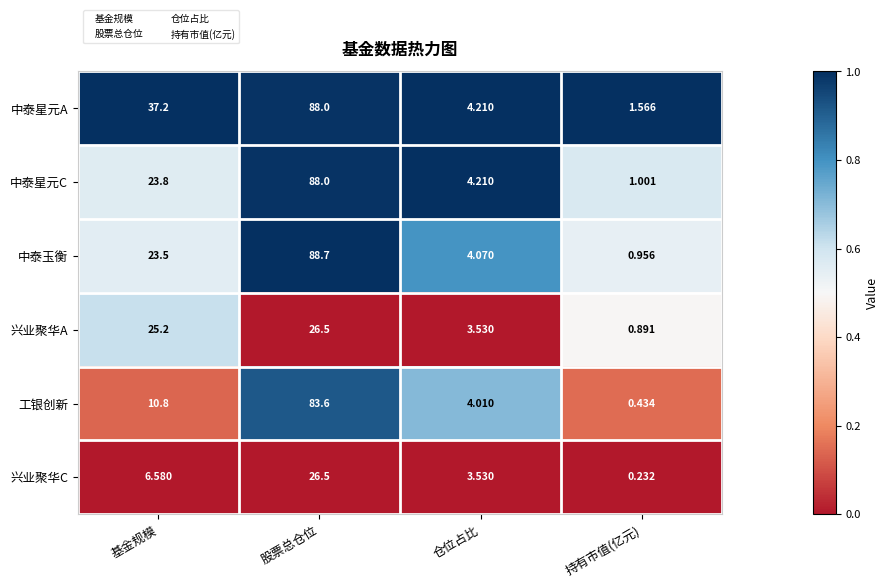

What is the greatest value displayed?

88.7